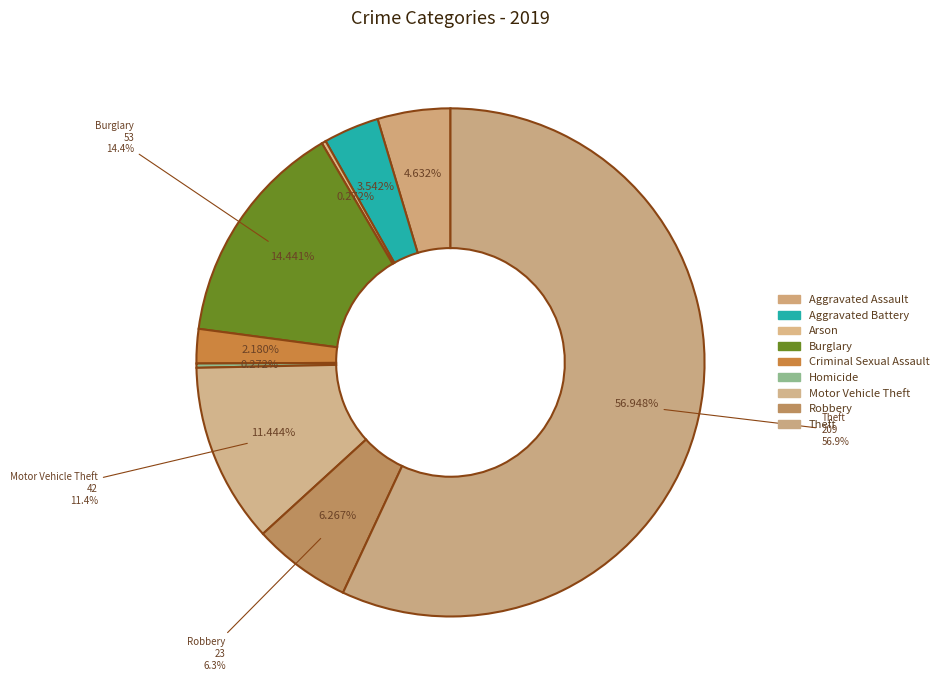

To the nearest percent, what is the combined percentage of Aggravated Battery and Homicide?

4%